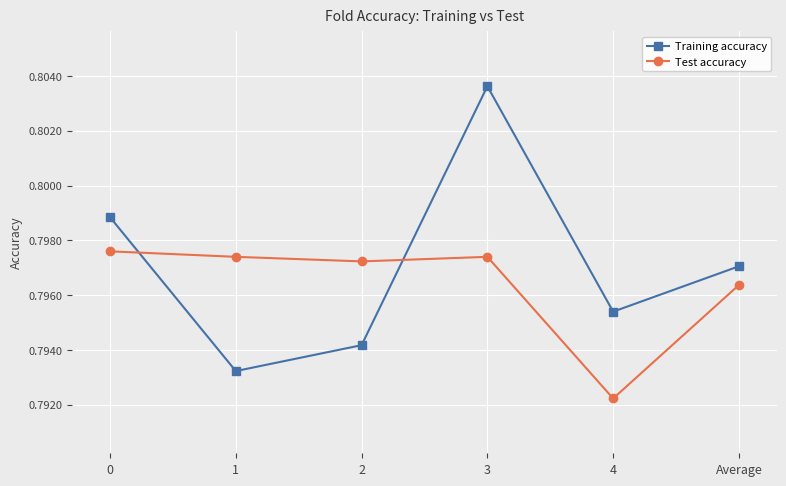

True or false: Test accuracy has a value of 0.5 at 3.

False